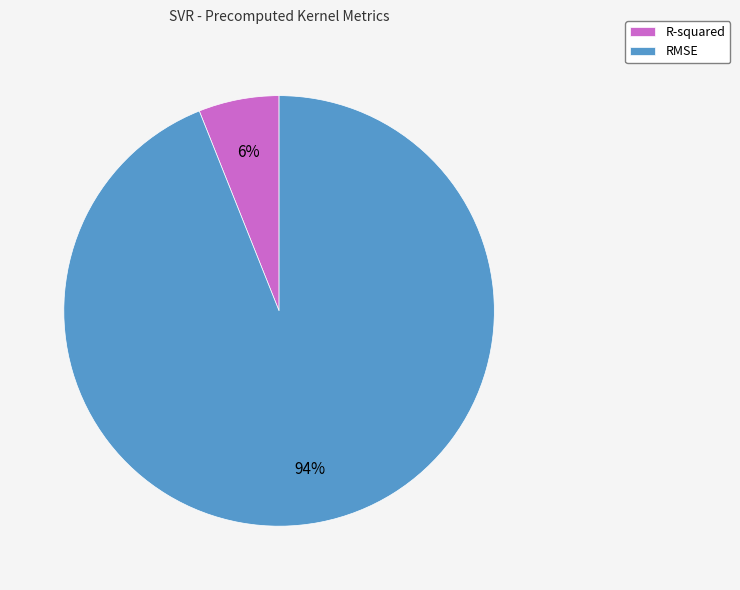

Is there a majority slice in this chart?

Yes